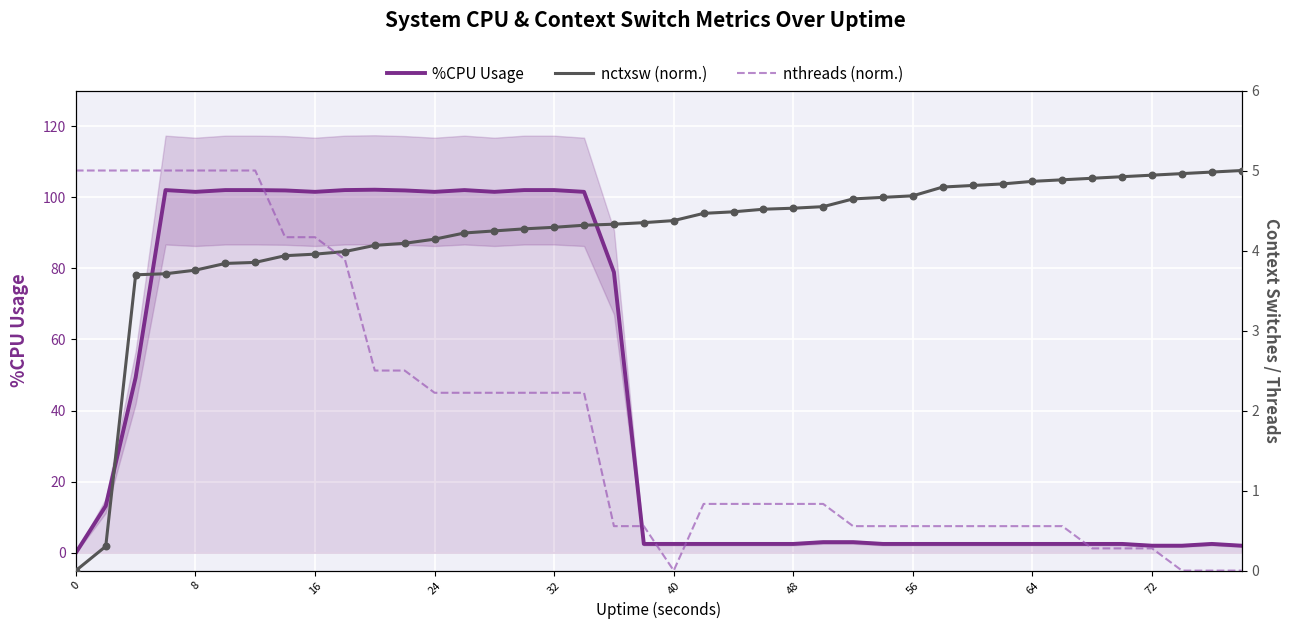

Which series contains the lowest Y value?

%CPU Usage